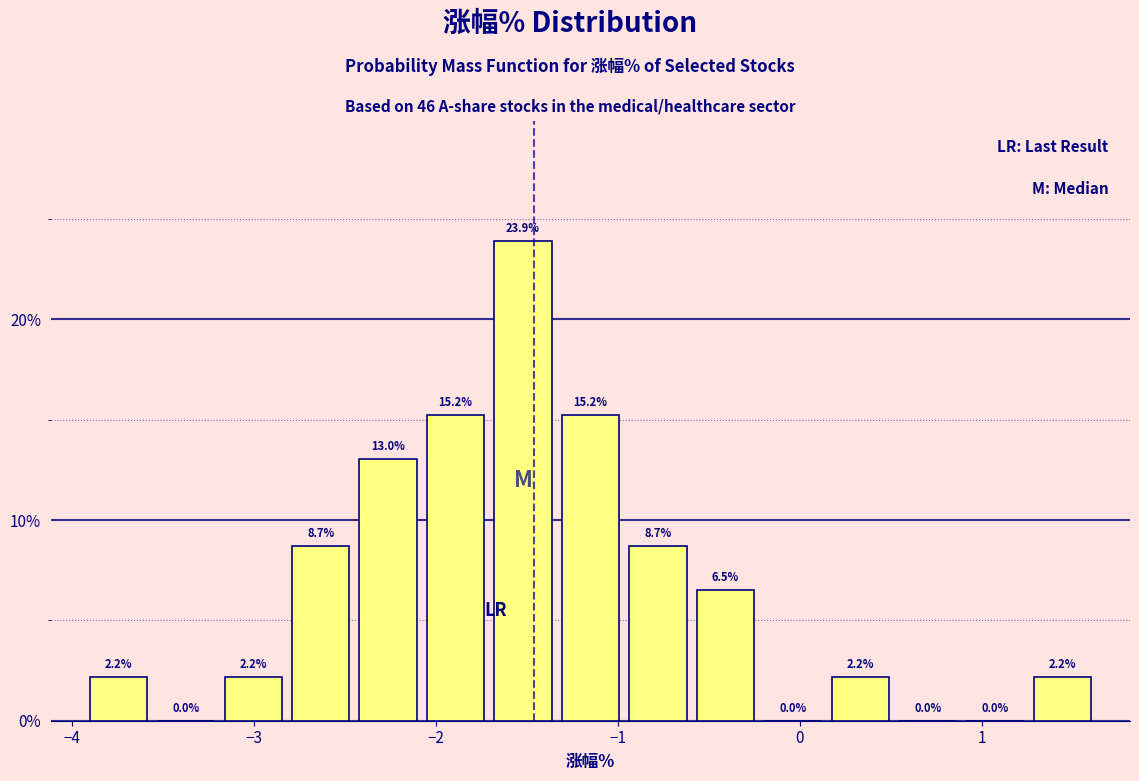

Around what value on the x-axis is the tallest bar? Give the approximate position of its centre, as read against the axis.

-1.5